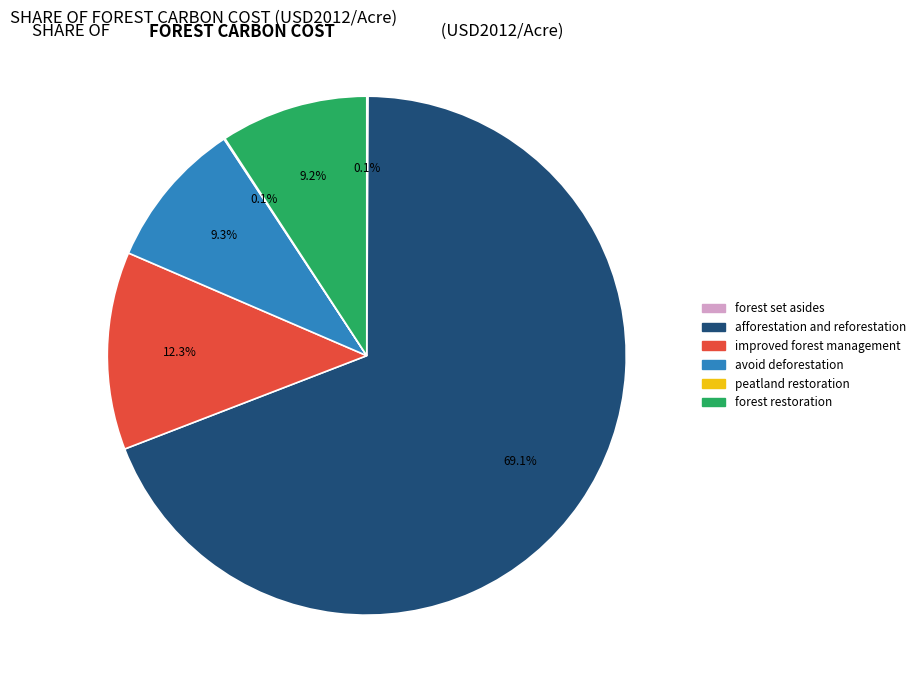

Which category has the biggest portion of the pie?

afforestation and reforestation